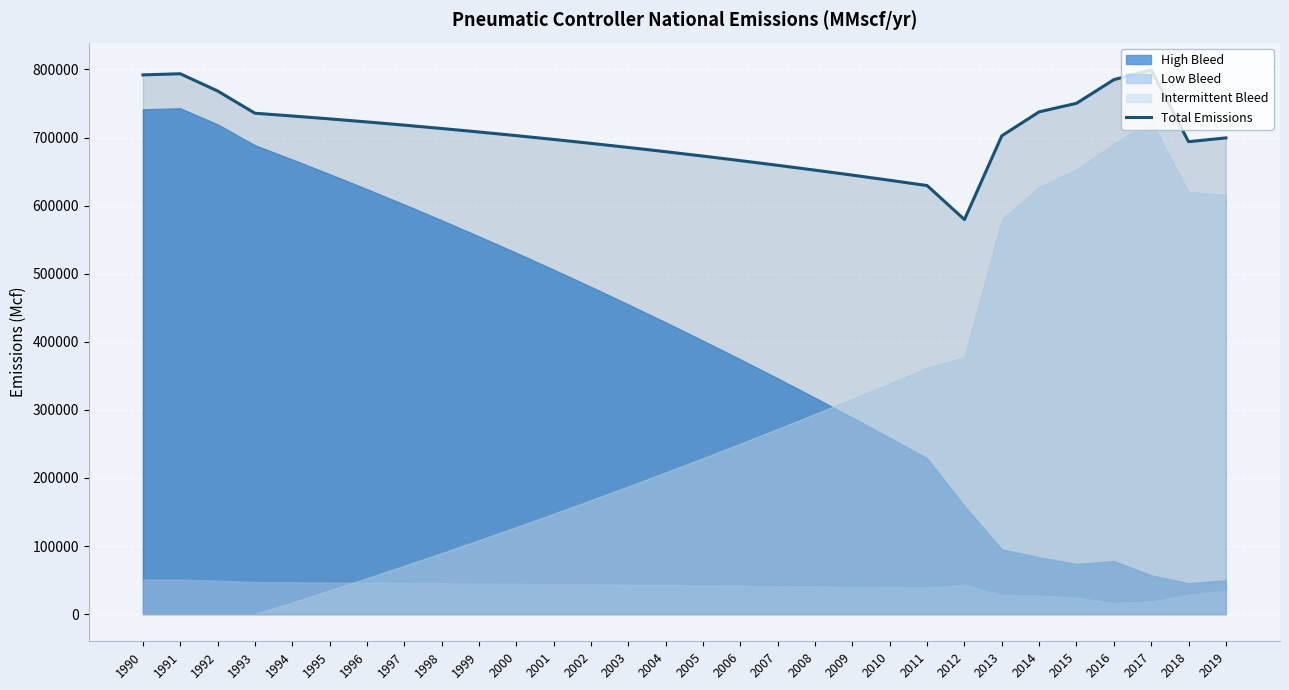

At which label does the data first exceed 702828?

1990